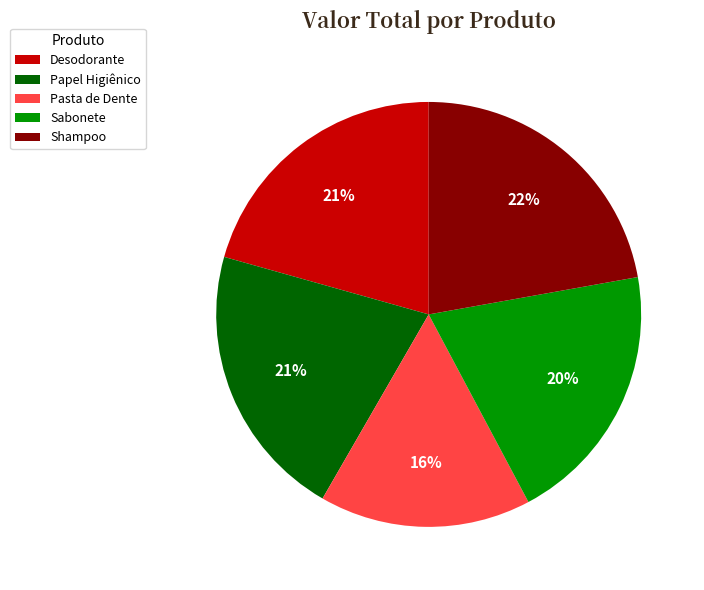

Is it true that Papel Higiênico is 21% of the pie?

True